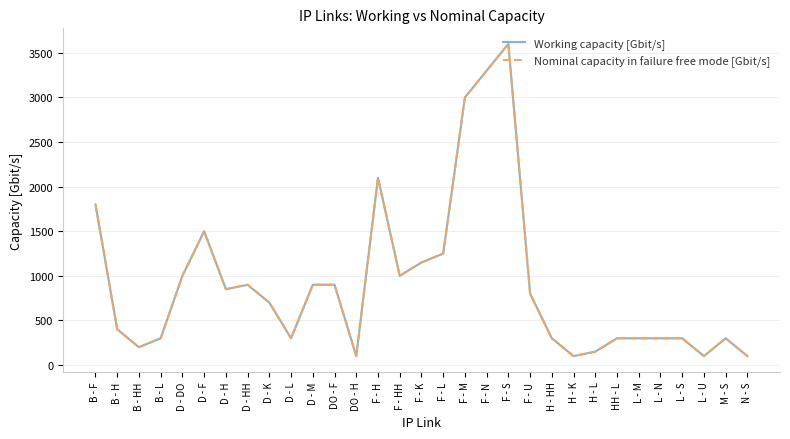

What is the greatest value displayed?

3600